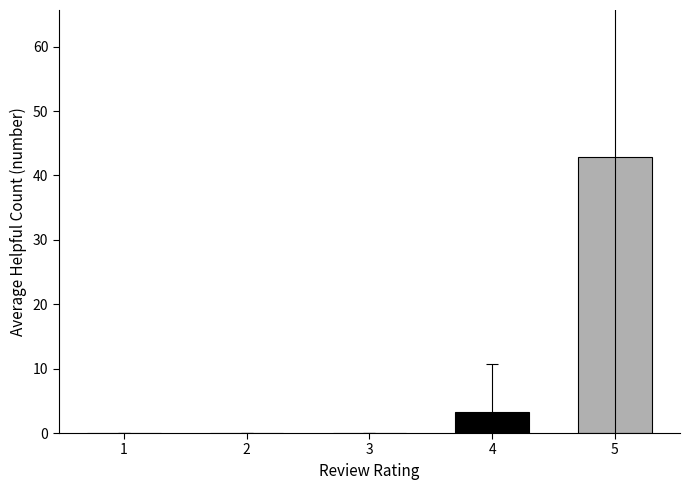

What is the greatest value displayed?

42.8